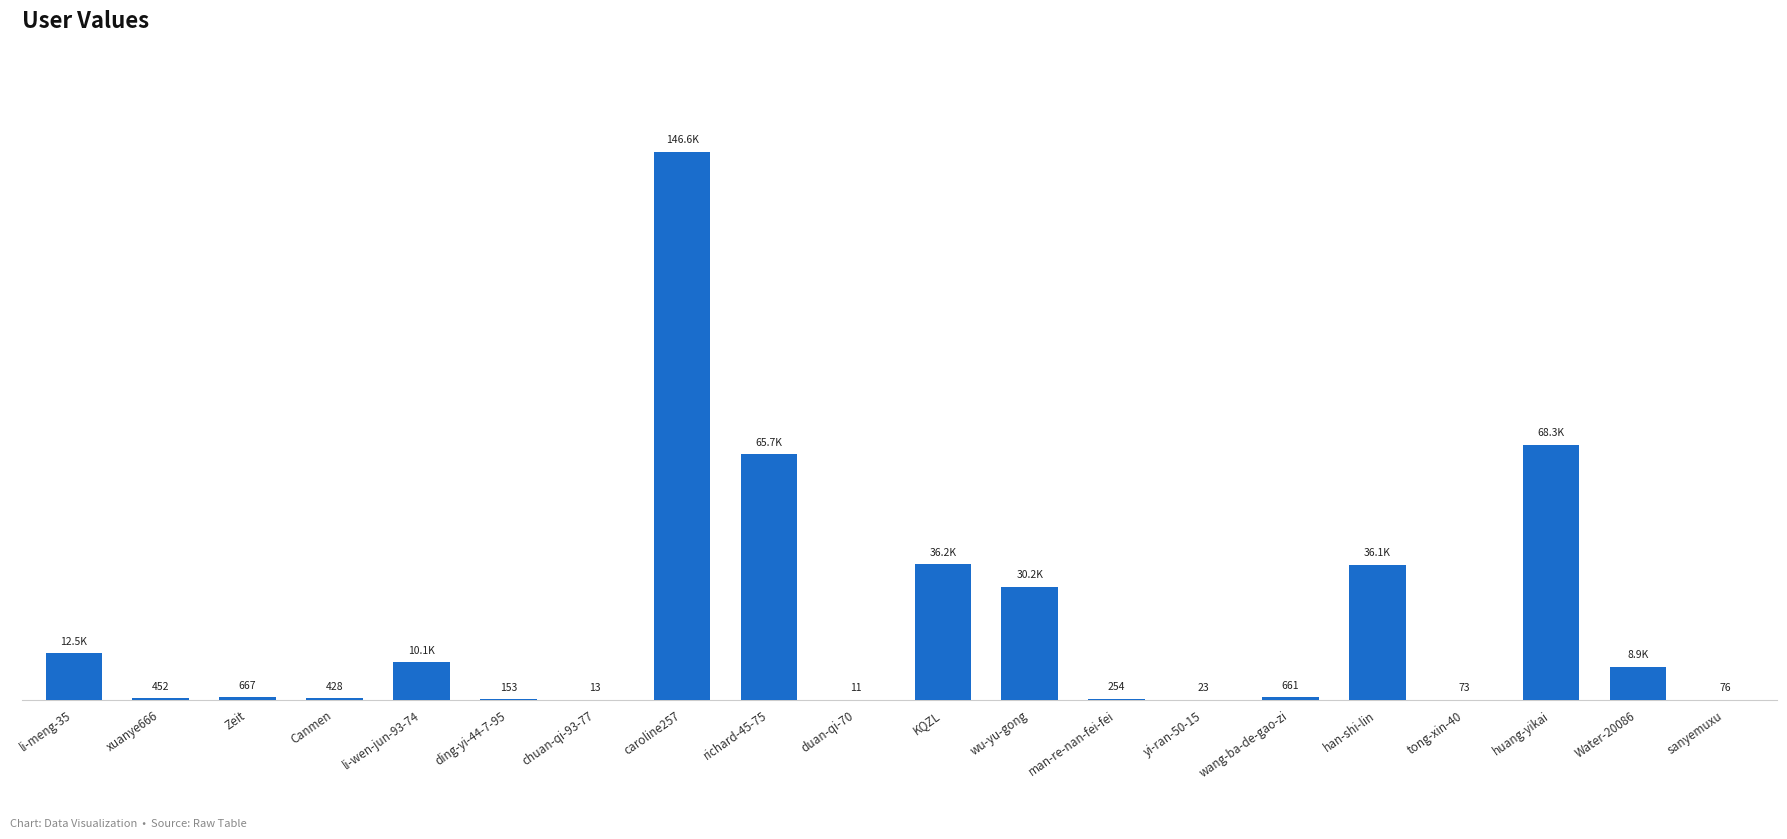

Where is the data nearest to the value 73292?

huang-yikai